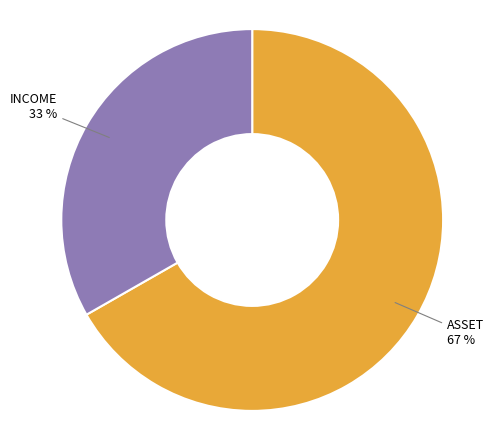

Approximately how many times larger is the value at INCOME compared to ASSET?

0.5